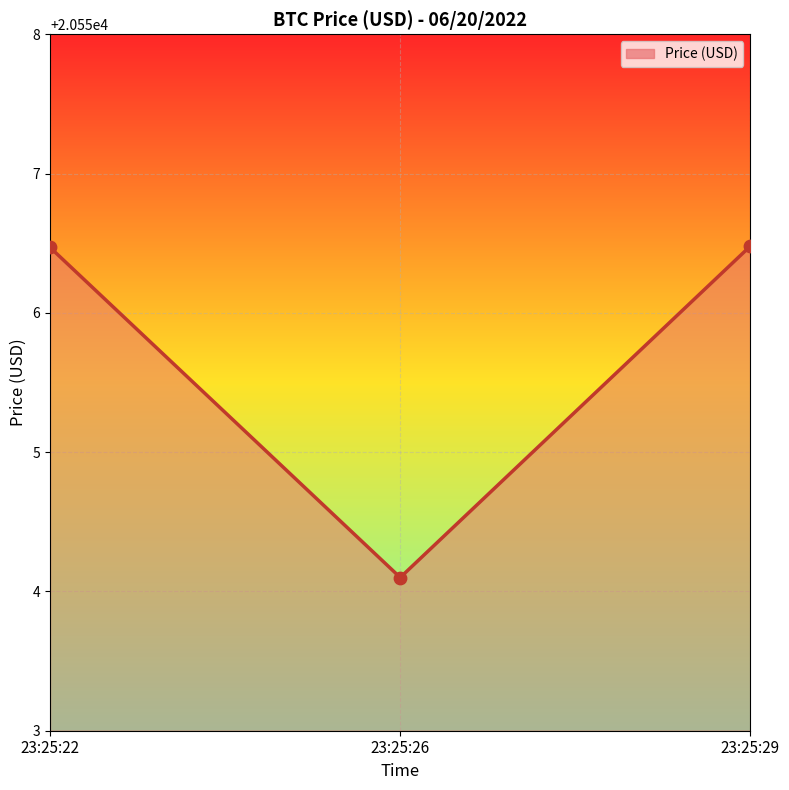

Approximately how many times larger is the value at 23:25:29 compared to 23:25:22?

1.0